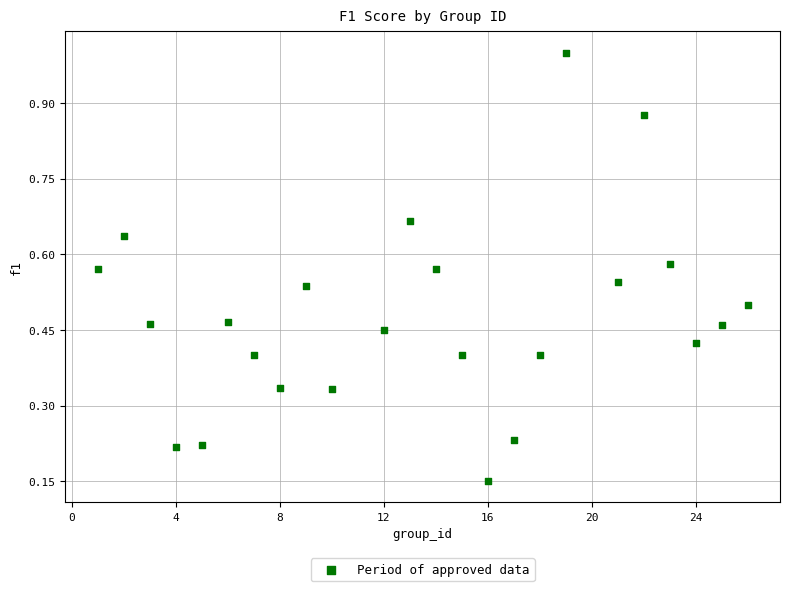

What is the range of X values (max minus min)?

25.0